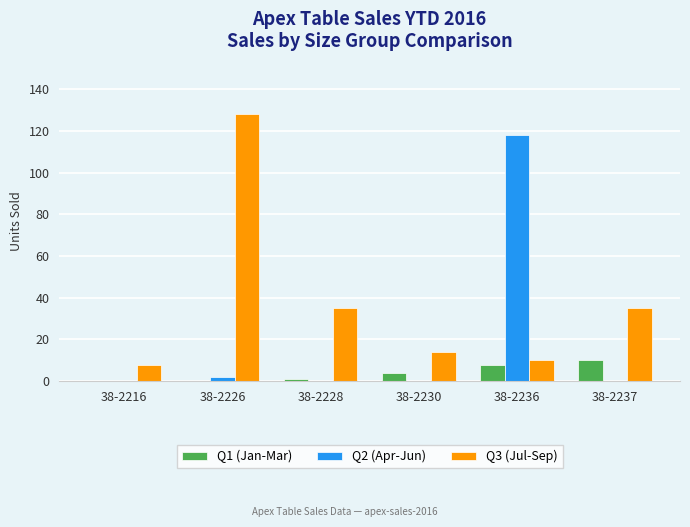

How many groups of bars are there?

6